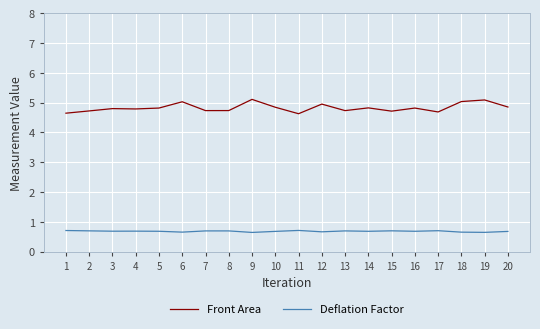

What are all the series names shown in the legend?

Front Area, Deflation Factor